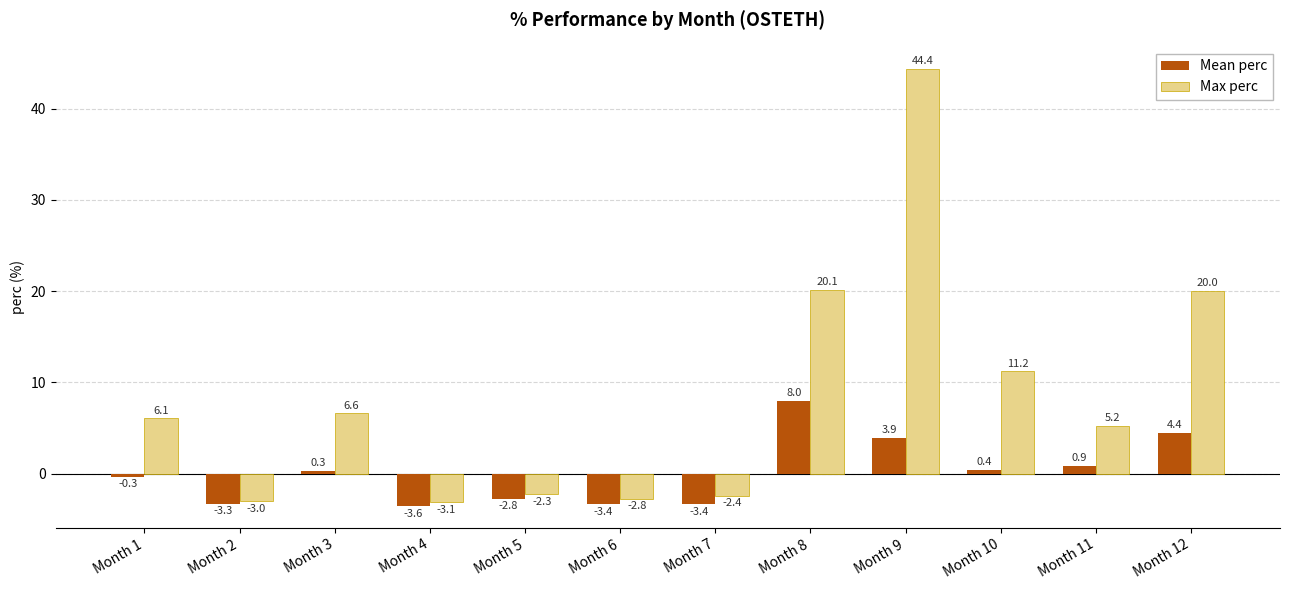

The Max perc series shows 11.2 at Month 10. True or false?

True